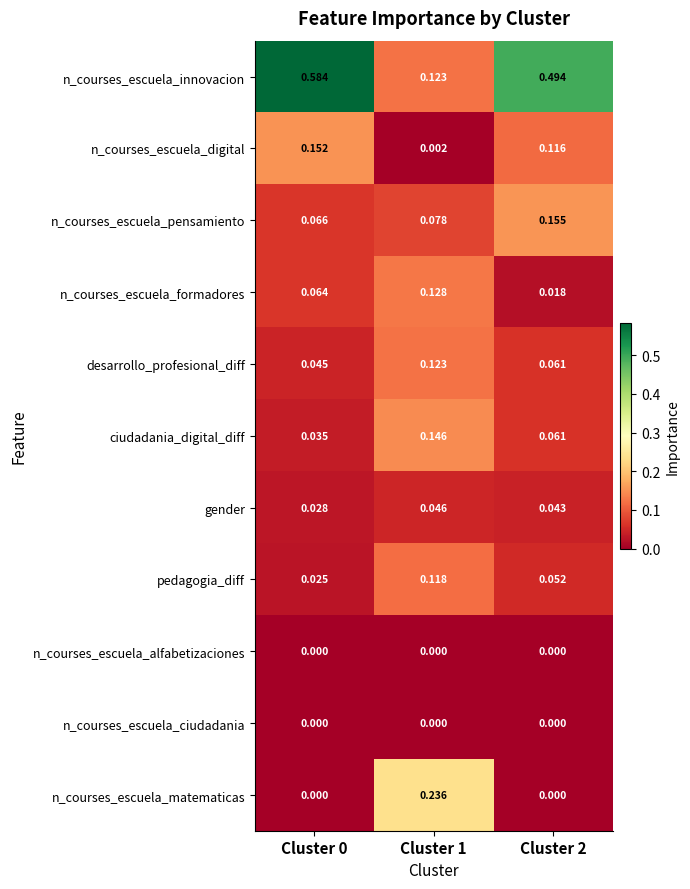

Which series has the largest range (max minus min)?

n_courses_escuela_innovacion